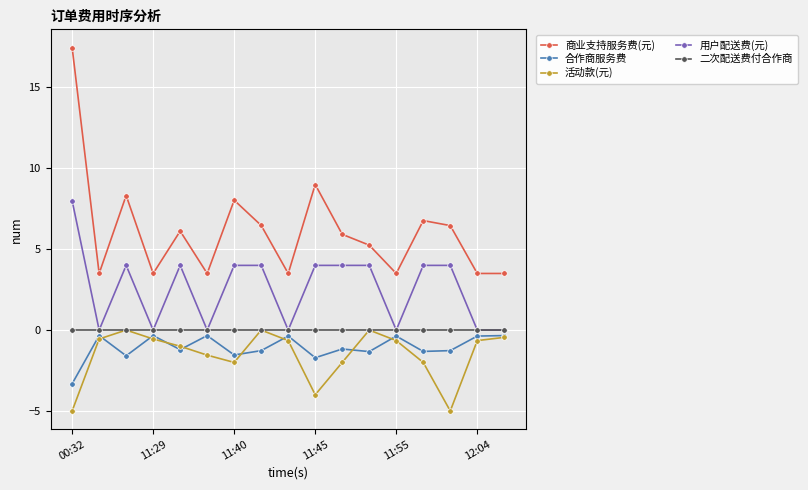

True or false: 商业支持服务费(元) and 用户配送费(元) cross at least once.

False